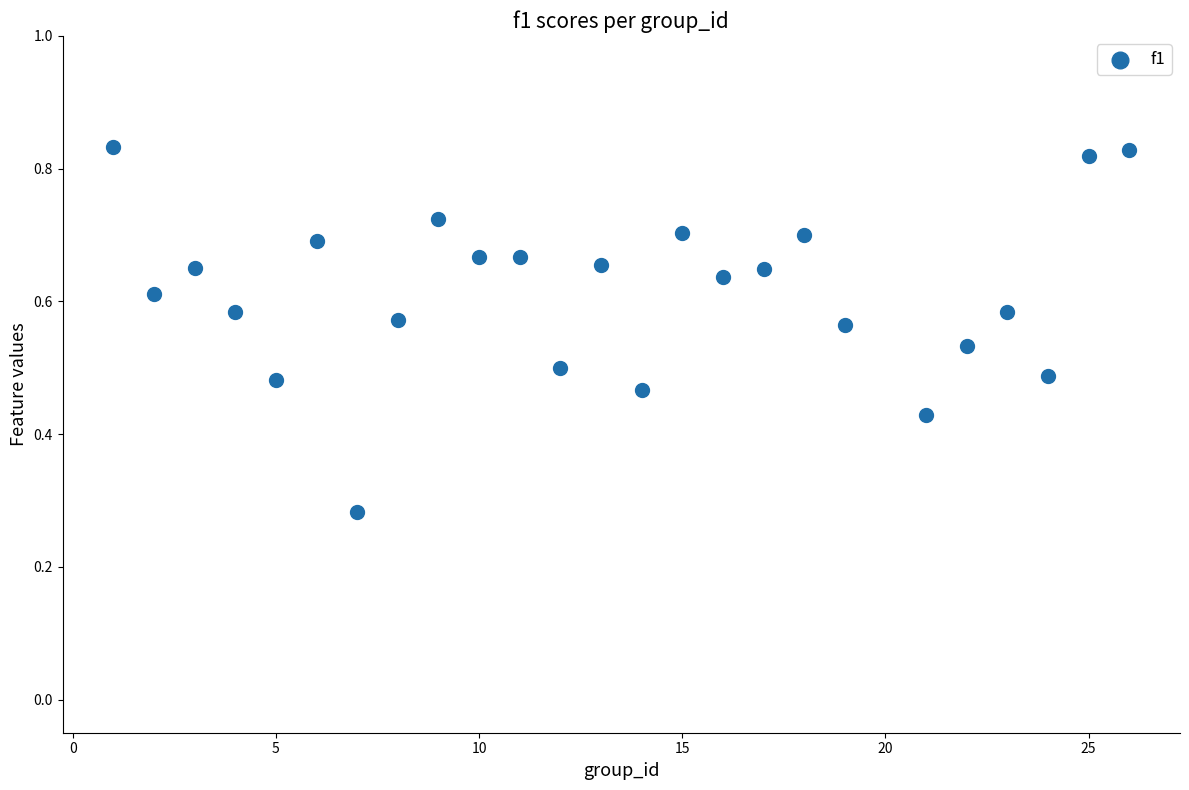

What is the range of X values (max minus min)?

25.0